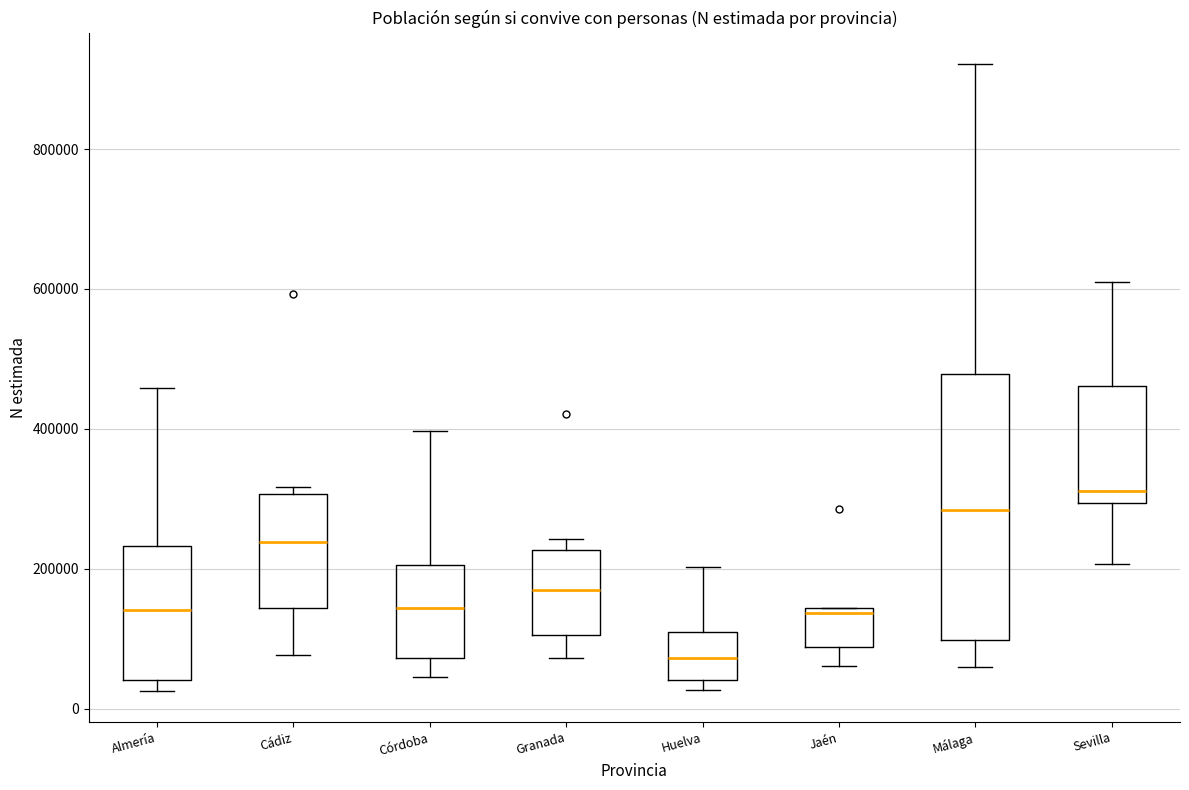

Which box has the highest median line?

Sevilla